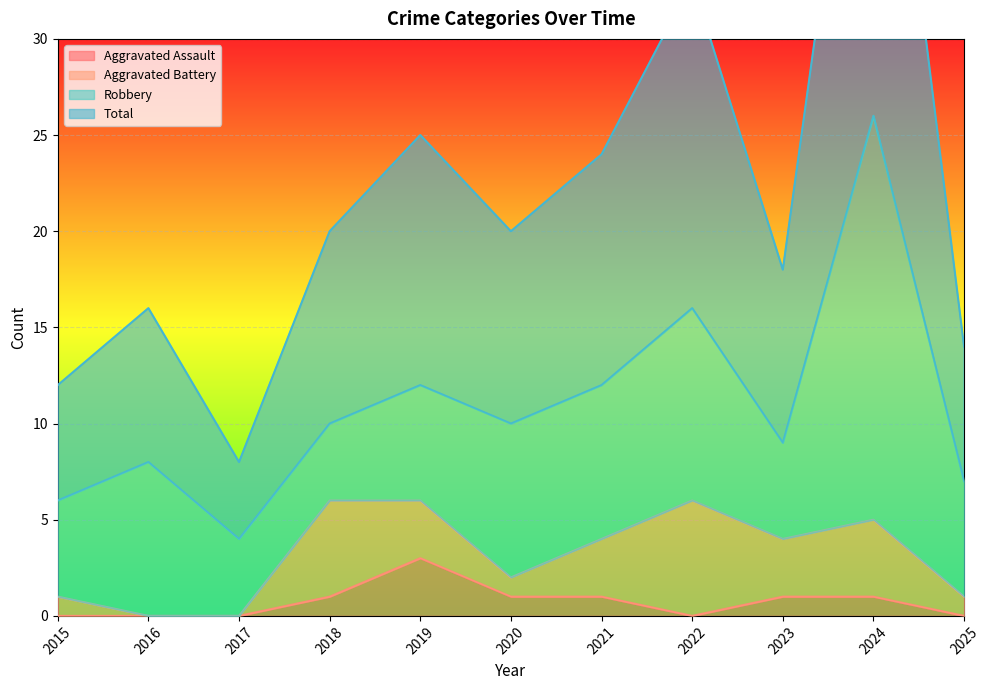

Which series has the widest spread of values?

Total